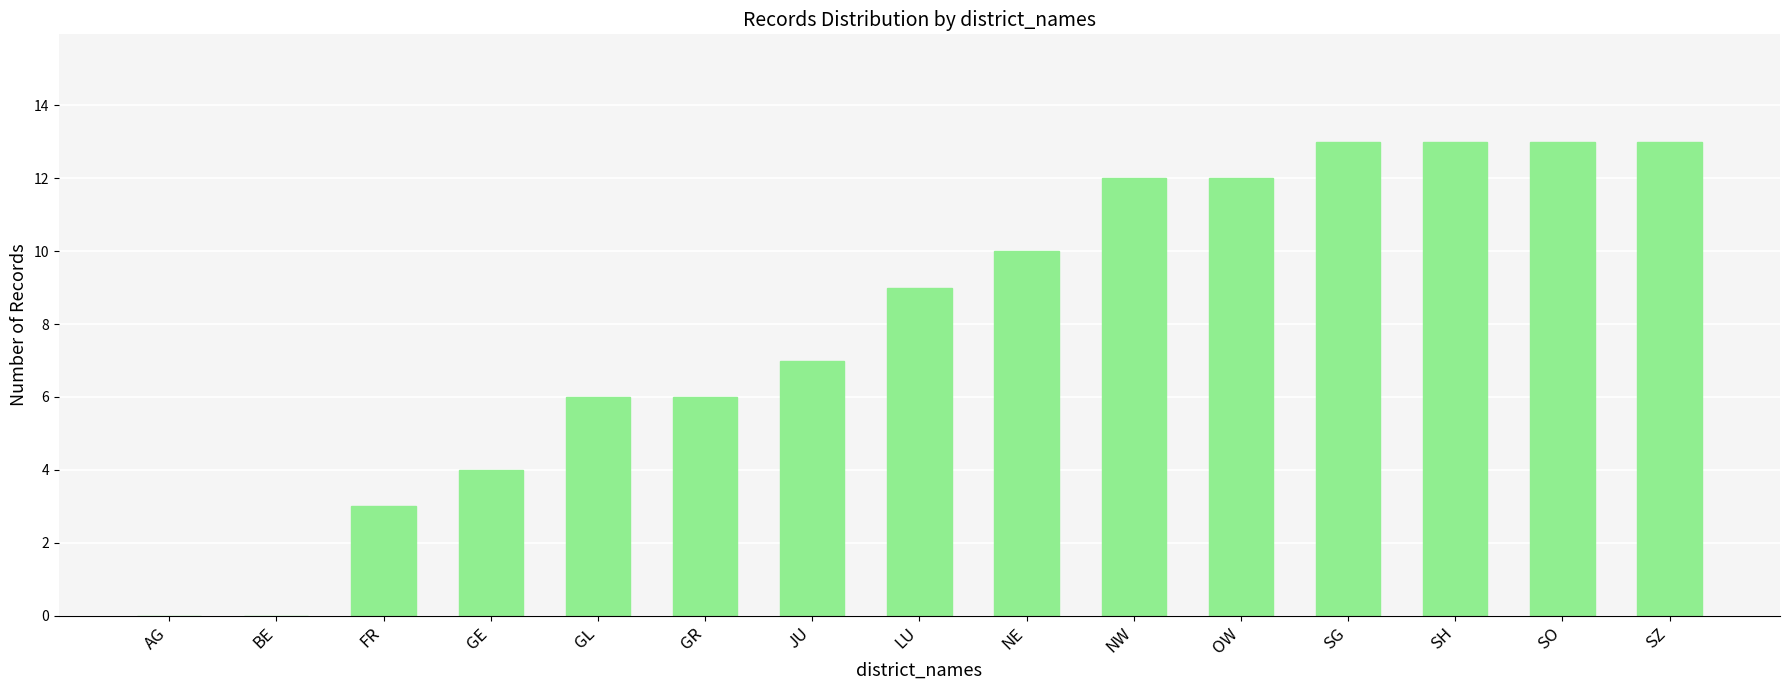

Count the number of data series in this chart.

1